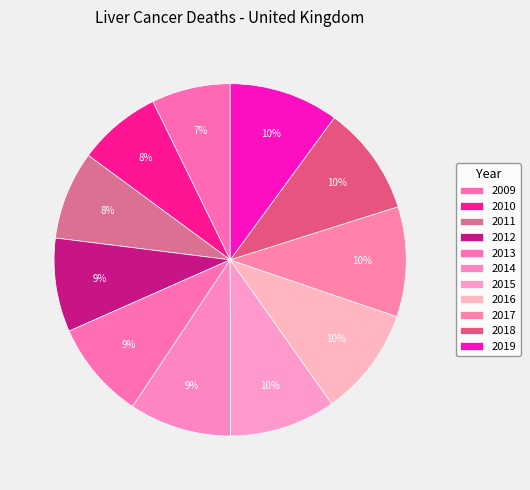

Is the sum of 2010 and 2014 greater than half?

No